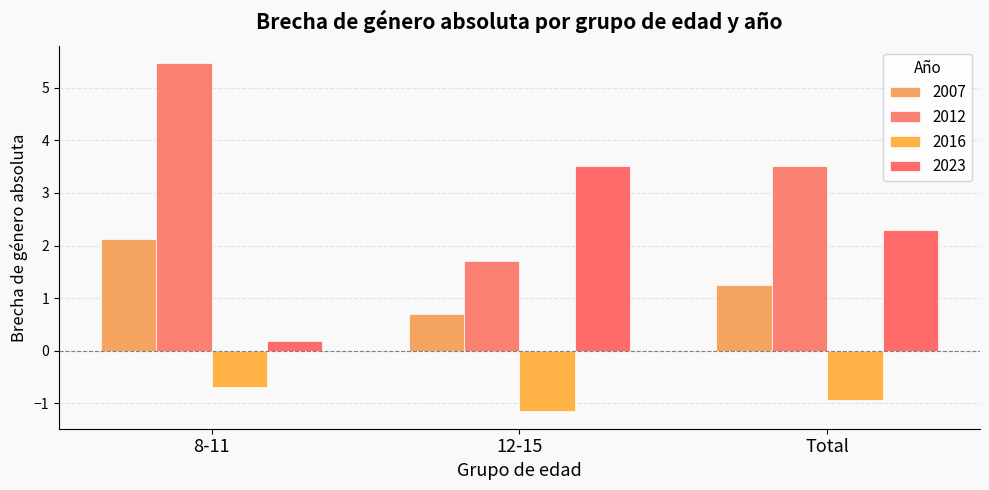

At which label does 2007 reach its peak?

8-11